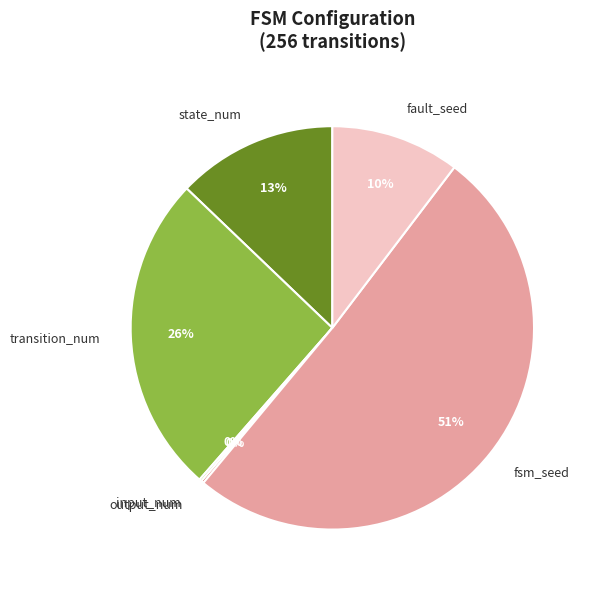

Which has a higher value, fsm_seed or transition_num?

fsm_seed